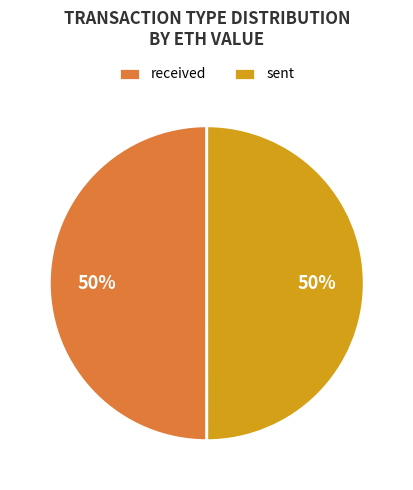

Is the sum of sent and received greater than half?

Yes